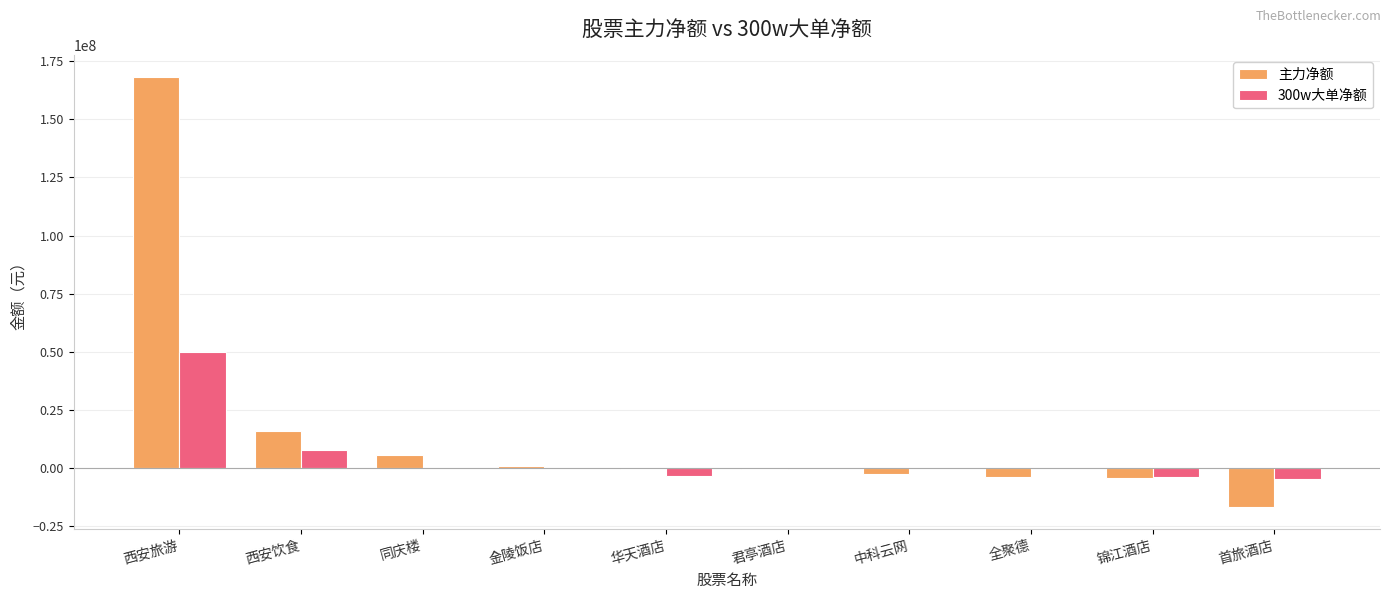

At which label does 主力净额 reach its peak?

西安旅游